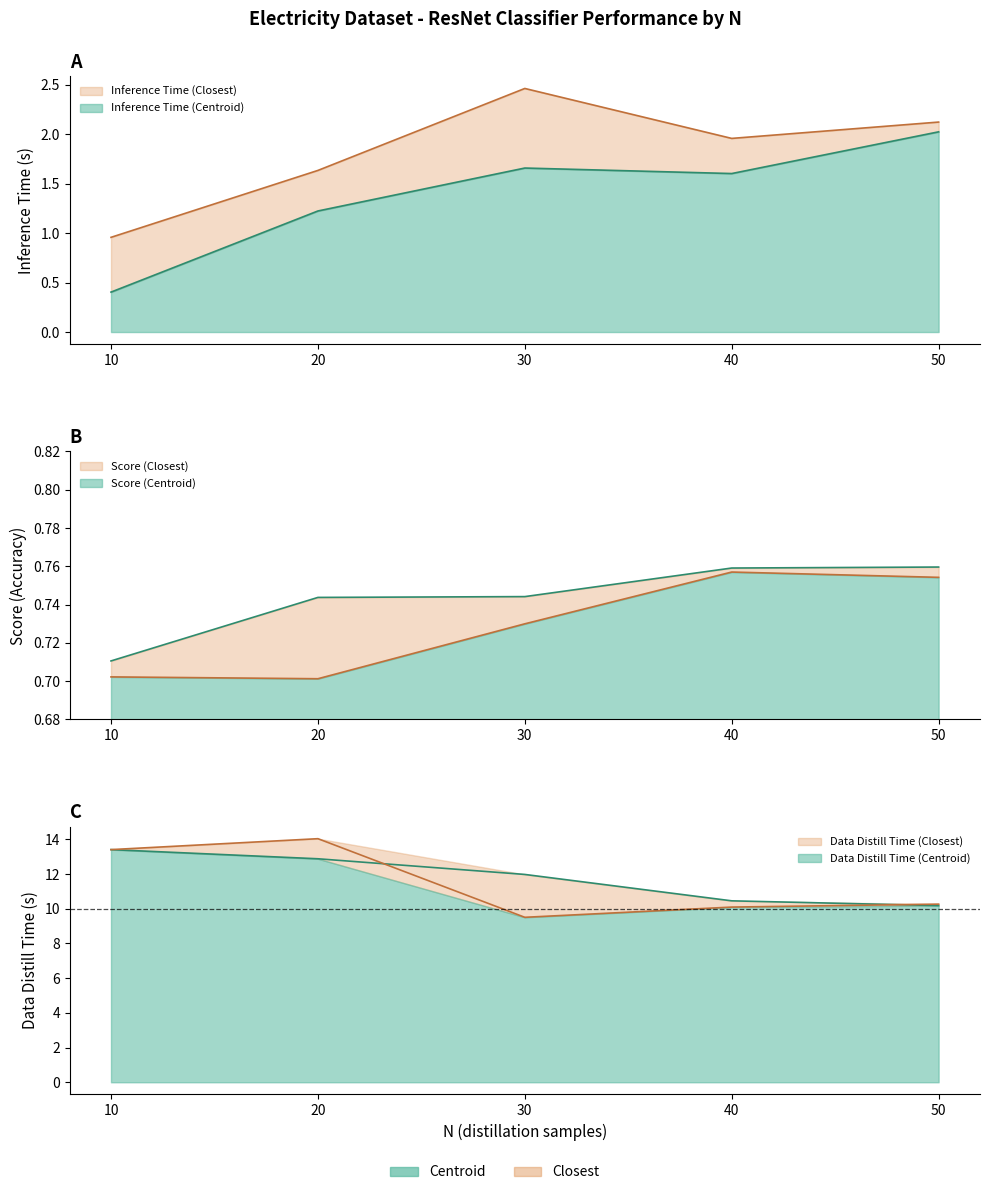

Reading left to right, extract all data points from this chart.

Inference Time (Centroid): 0.4	1.2	1.7	1.6	2.0
Inference Time (Closest): 1.0	1.6	2.5	2.0	2.1
Score (Centroid): 0.7	0.7	0.7	0.8	0.8
Score (Closest): 0.7	0.7	0.7	0.8	0.8
Data Distill Time (Centroid): 13.4	12.9	12.0	10.5	10.2
Data Distill Time (Closest): 13.4	14.0	9.5	10.1	10.3